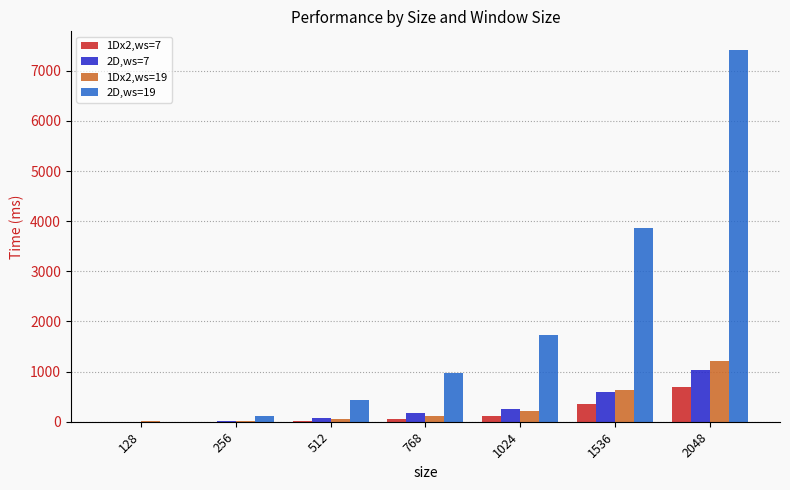

Is the value of 2D,ws=7 at 1024 greater than the value of 1Dx2,ws=7 at 768?

Yes